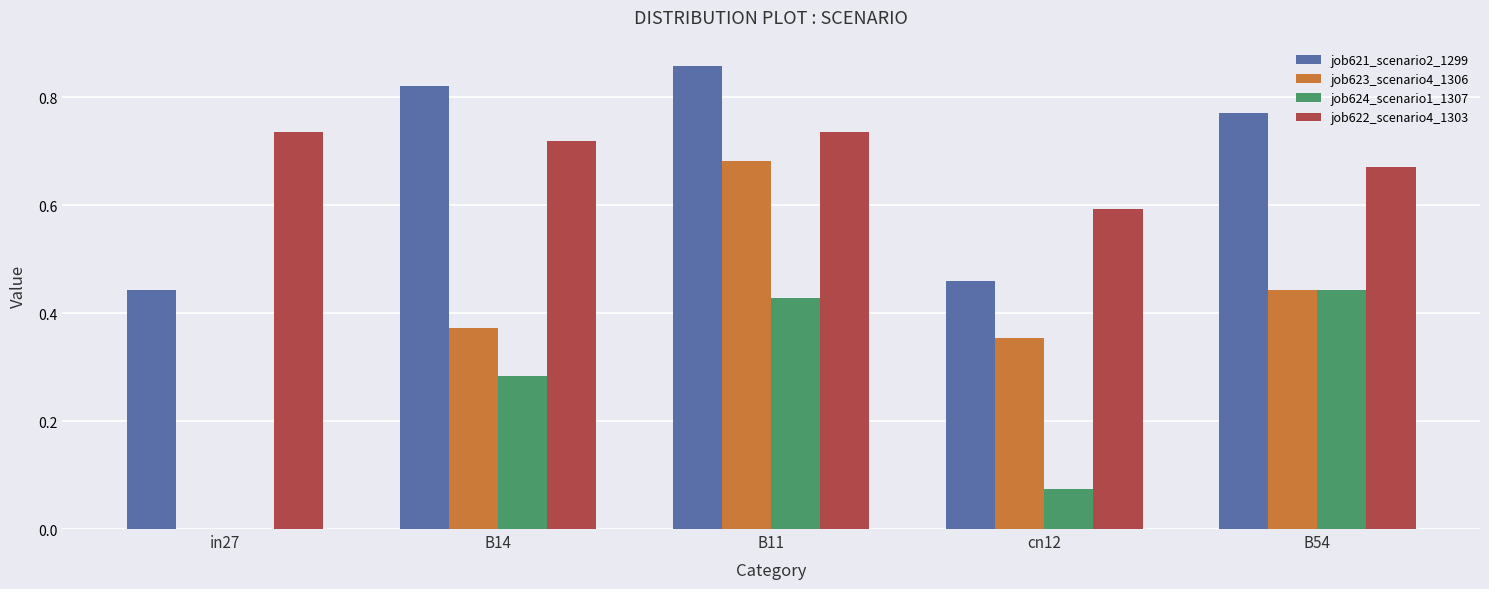

What is the sum of all job624_scenario1_1307 values?

1.2